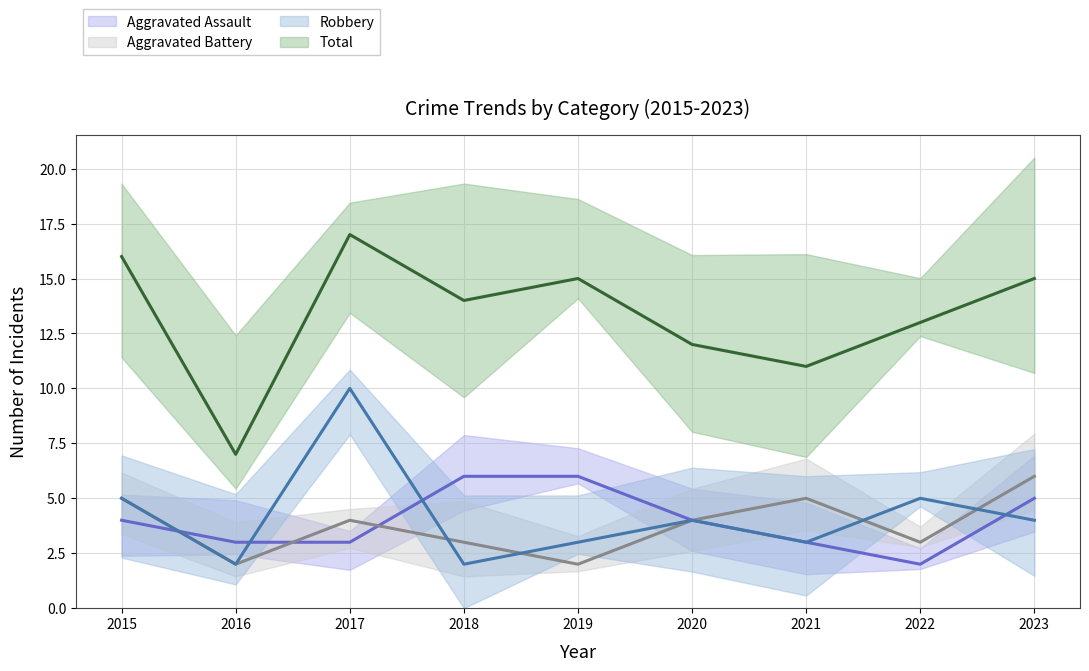

Read the Robbery value at 2019.

3